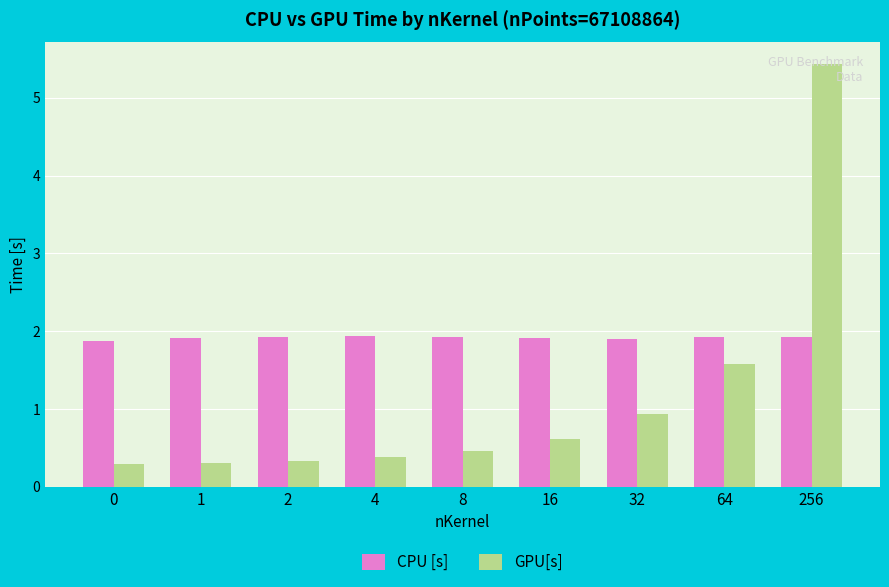

The value of CPU [s] at 32 is 1.0. True or false?

False